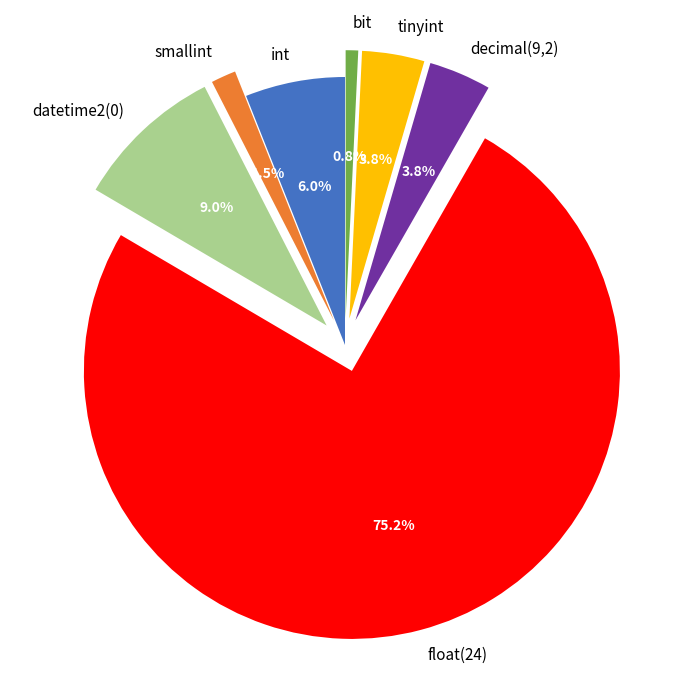

Count the number of slices in the pie.

7